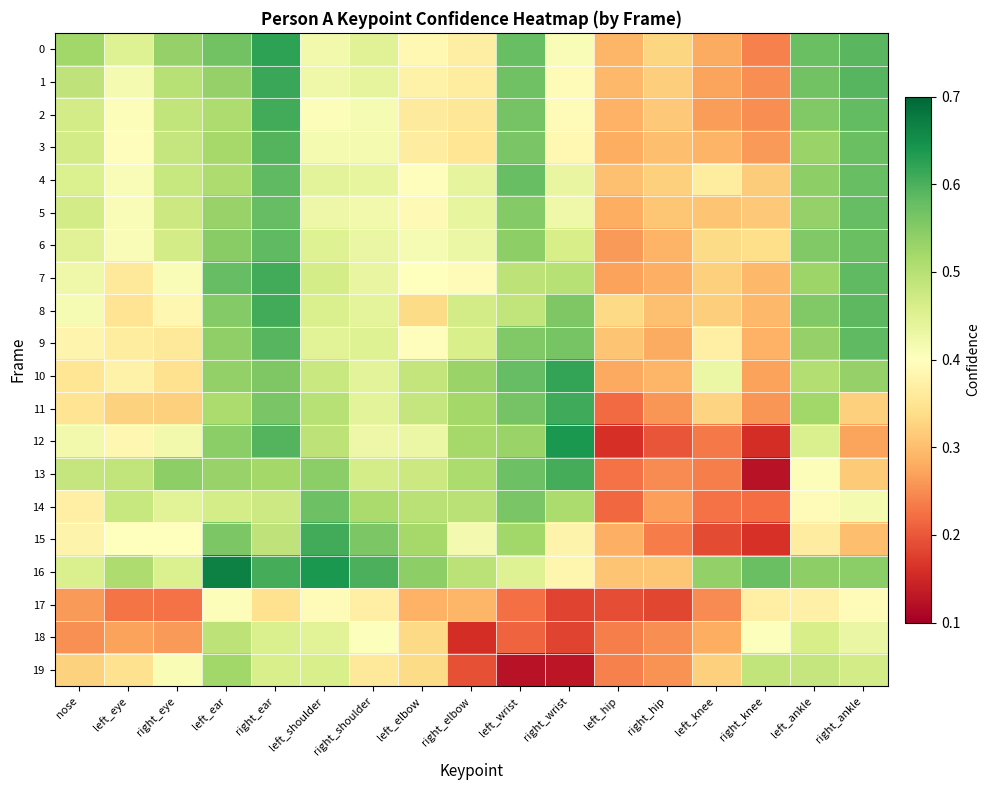

Count the number of categories in the chart.

17